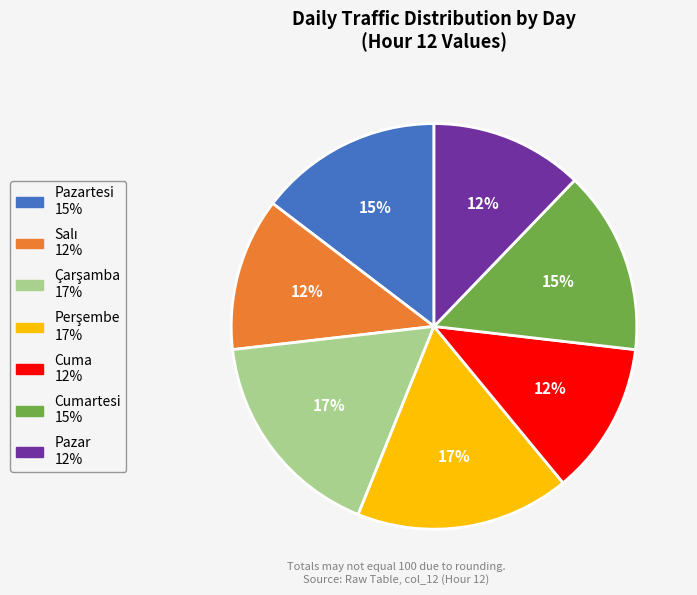

To the nearest percent, what is the average slice percentage?

14%